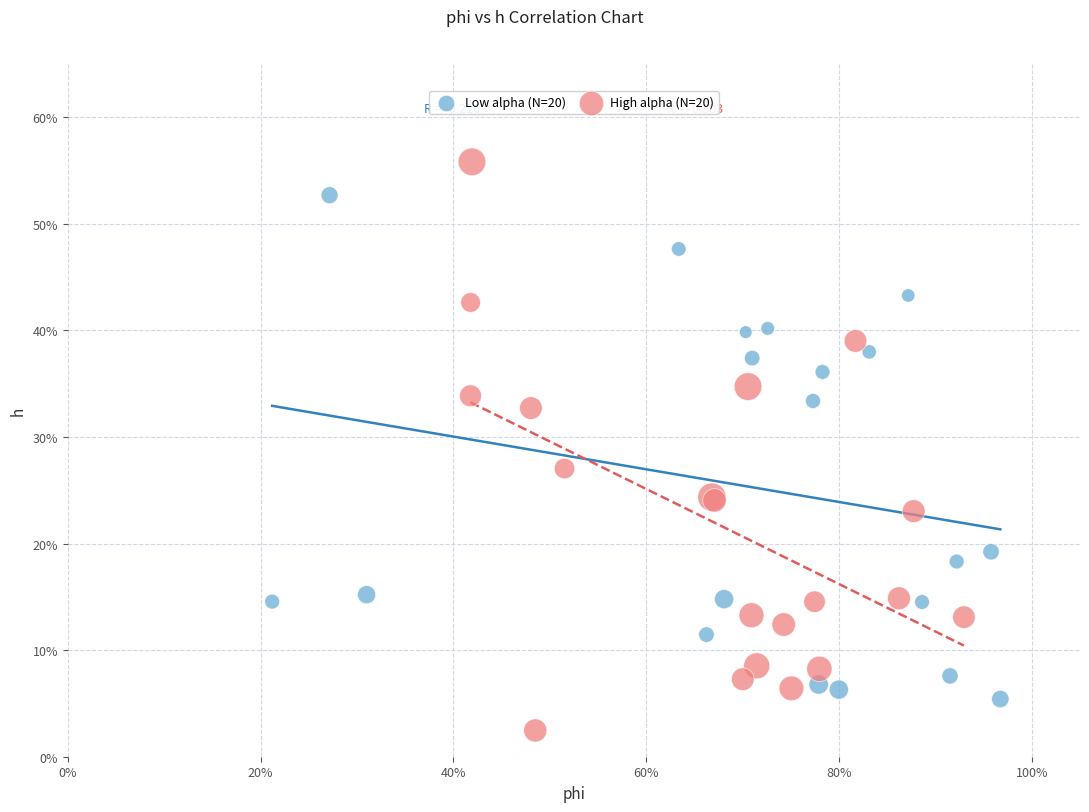

Which series contains the highest Y value?

High alpha (N=20)